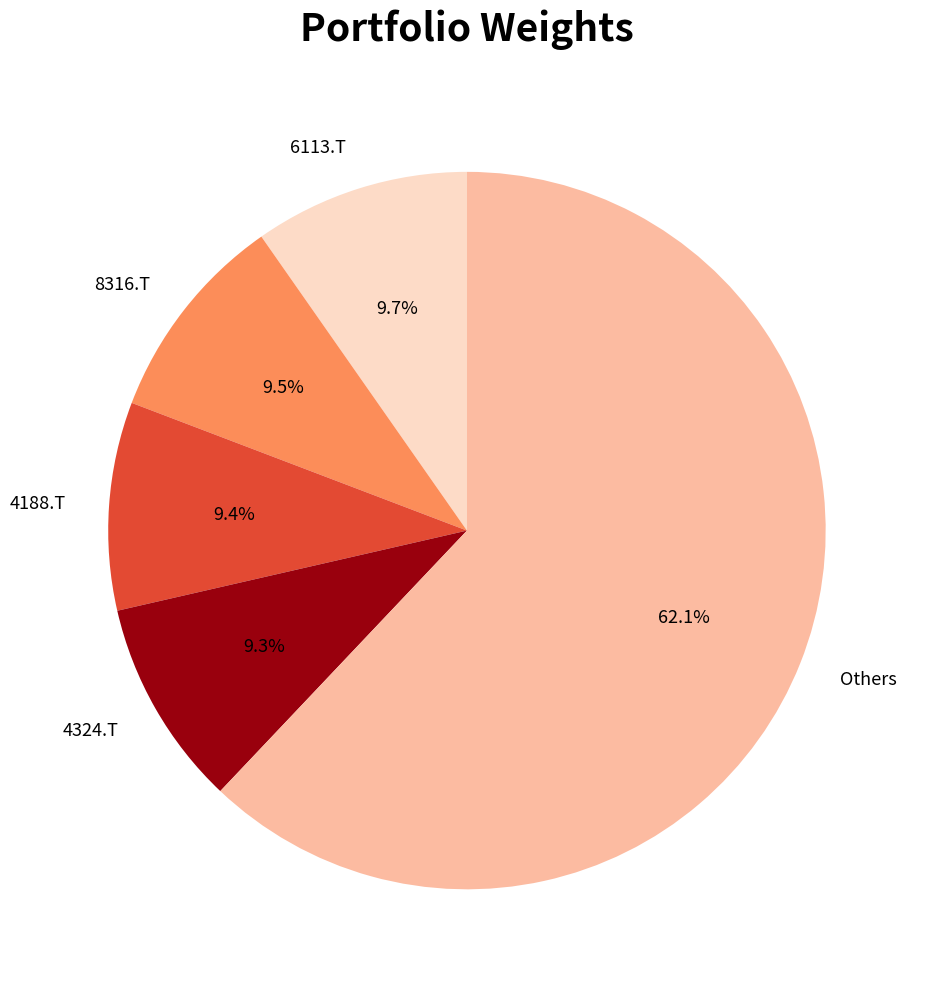

What is the ratio of the value at Others to the value at 4188.T?

6.6